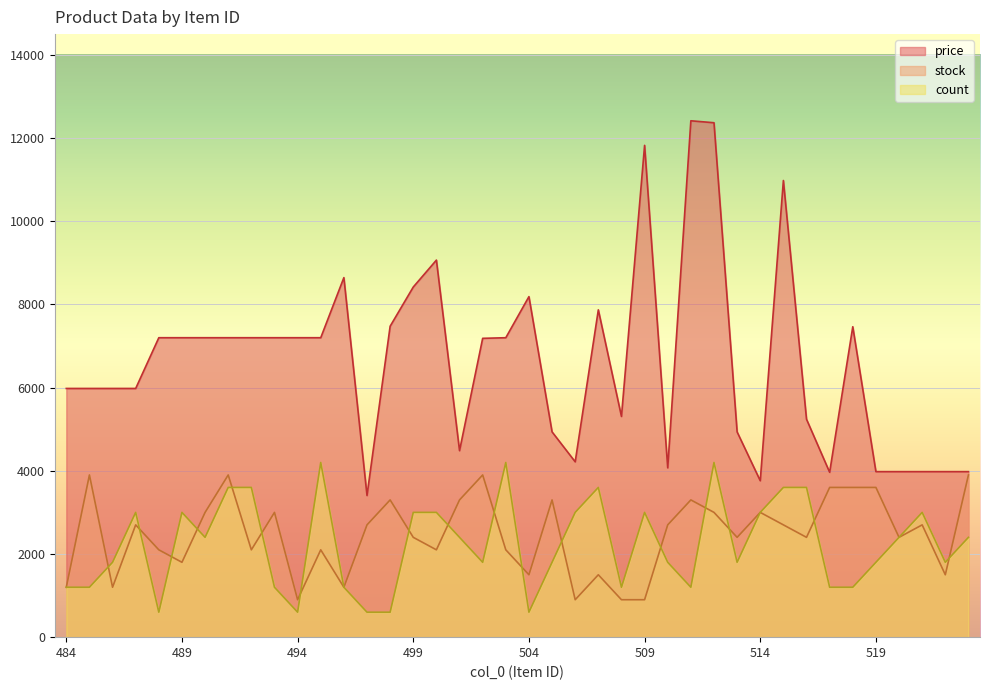

List the labels in order of price value, smallest first.

497, 514, 517, 519, 520, 521, 522, 523, 510, 506, 501, 513, 505, 516, 508, 484, 485, 486, 487, 502, 488, 489, 490, 491, 492, 493, 494, 495, 503, 518, 498, 507, 504, 499, 496, 500, 515, 509, 512, 511